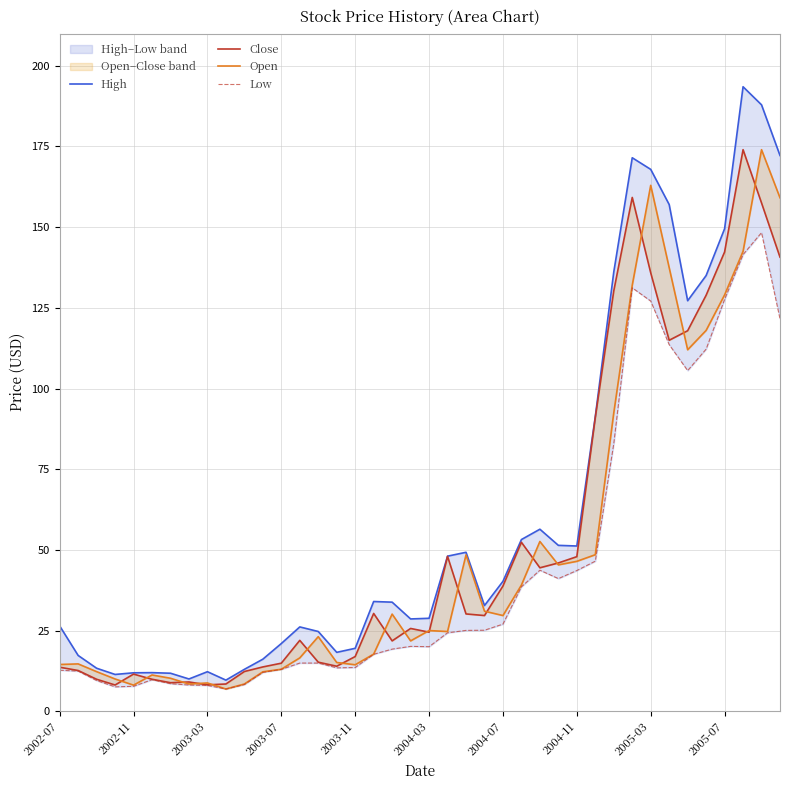

At how many categories does at least one series exceed 82?

11